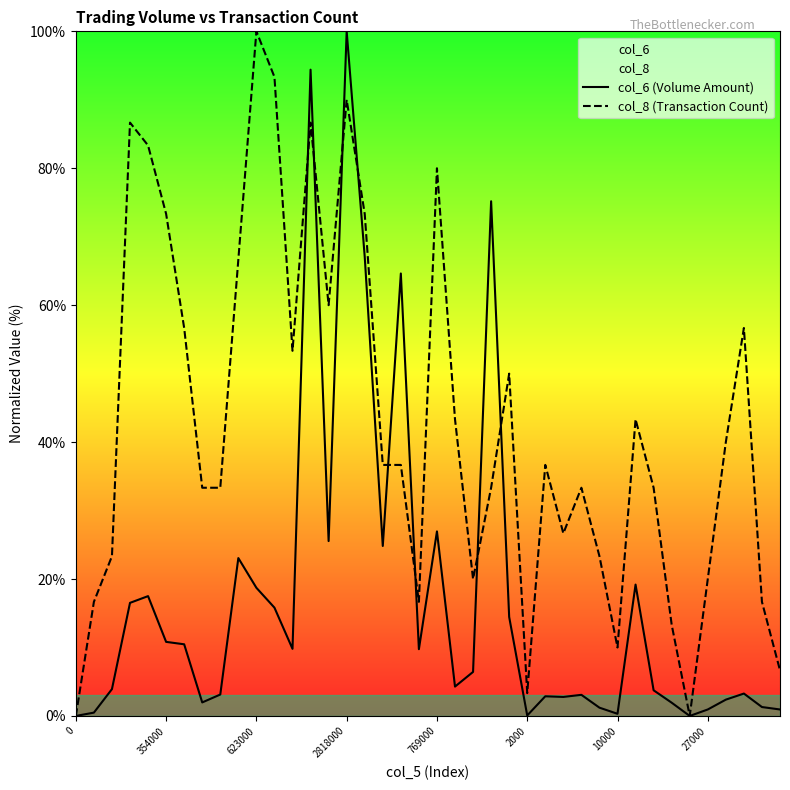

Which series changed the most between 12 and 17?

col_8 (Transaction Count)